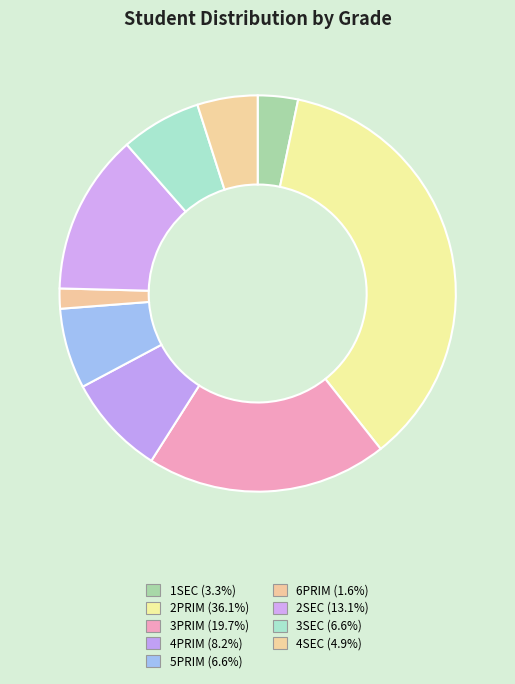

How many segments does this pie chart have?

9